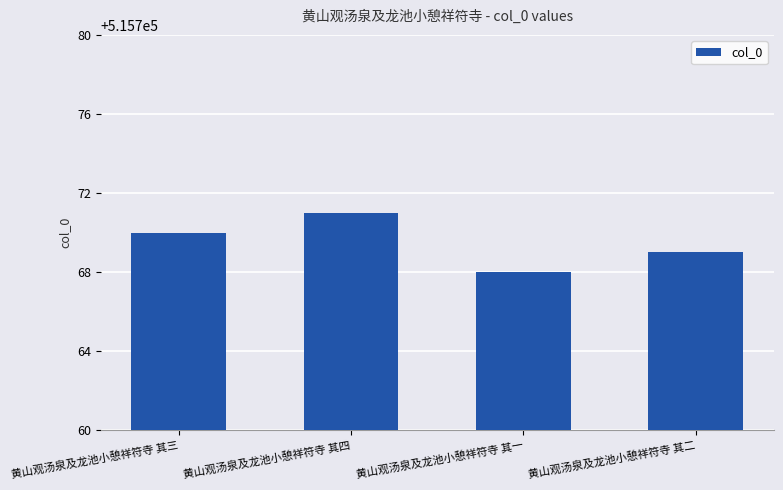

Is it true that the value at 黄山观汤泉及龙池小憩祥符寺 其四 is 286359?

False